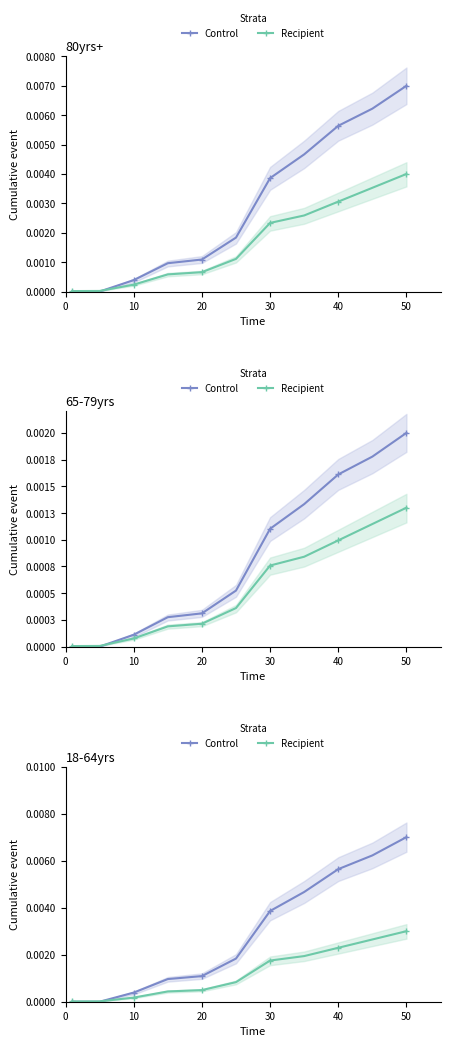

The value of Control at 20 is 0.0. True or false?

True